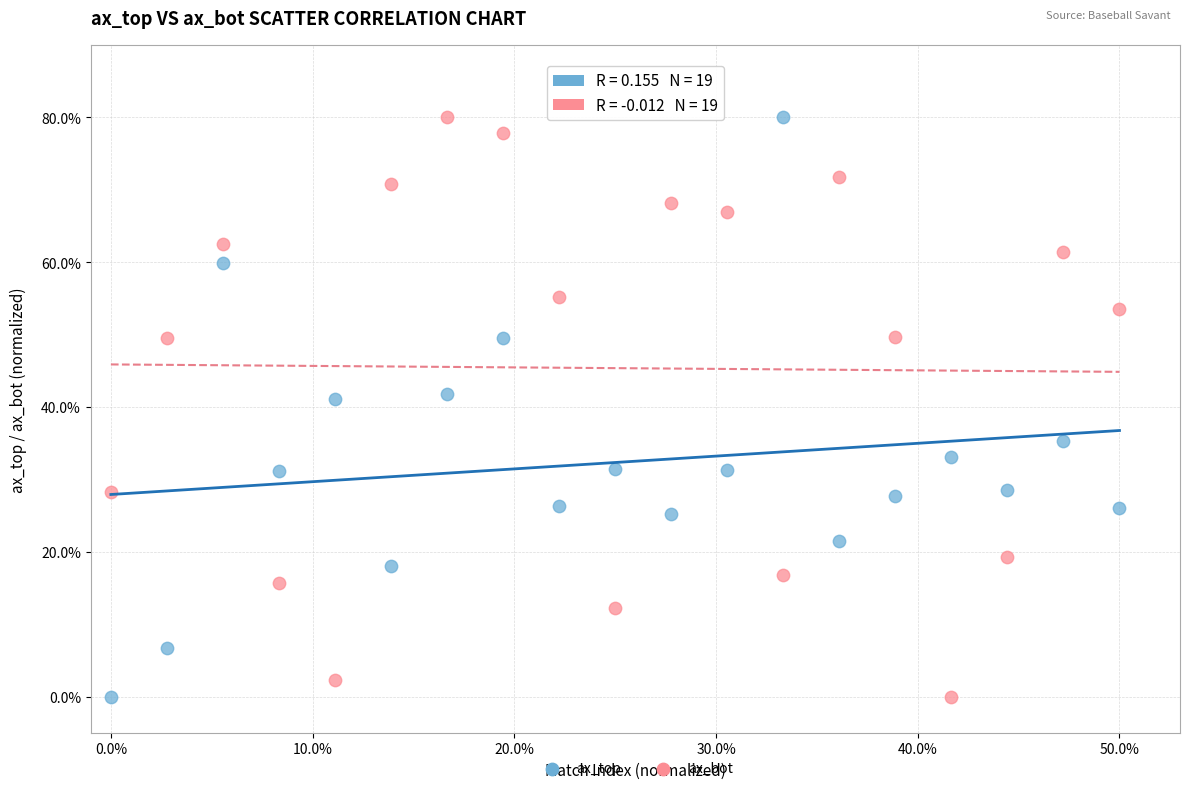

What is the X range (max minus min) for the scatter plot?

50.0